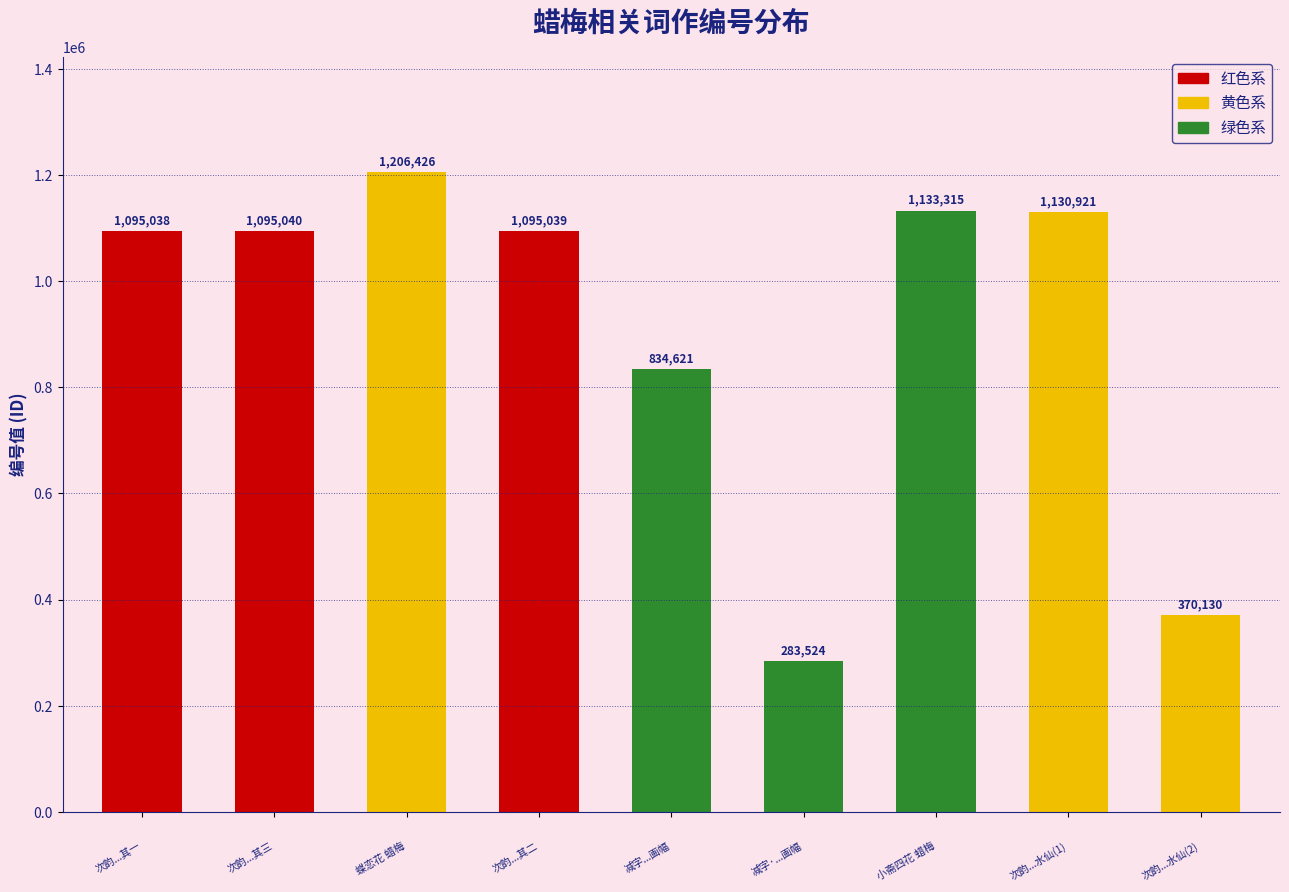

Reading left to right, what are all the values shown in this chart?

1095038	1095040	1206426	1095039	834621	283524	1133315	1130921	370130